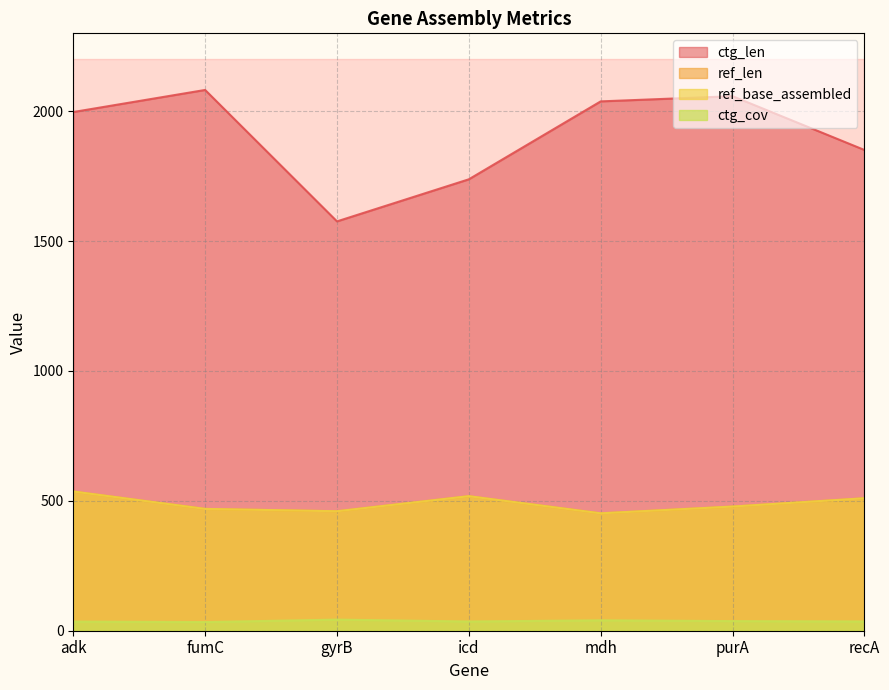

Reading left to right, transcribe all the data shown in this chart.

ref_len: 536.0	469.0	460.0	518.0	452.0	478.0	510.0
ref_base_assembled: 536.0	469.0	460.0	518.0	452.0	478.0	510.0
ctg_len: 1997.0	2082.0	1576.0	1738.0	2038.0	2058.0	1851.0
ctg_cov: 35.2	33.3	42.7	35.5	40.0	37.0	35.6